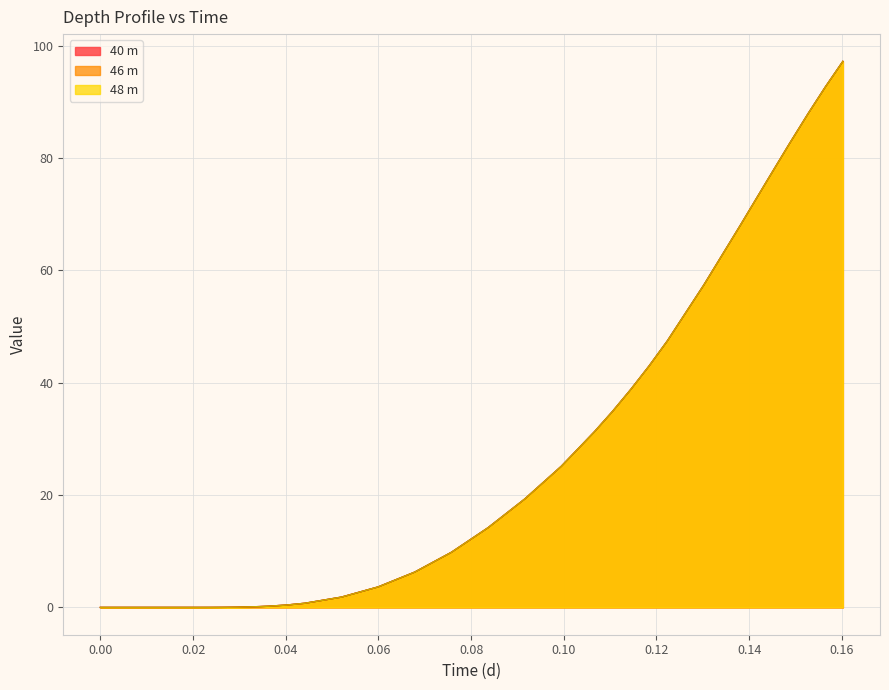

What is the average value of the 48 m series?

21.0